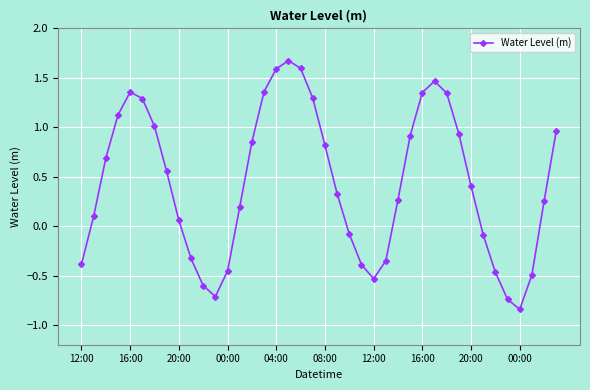

What is the sum of all values?

17.3